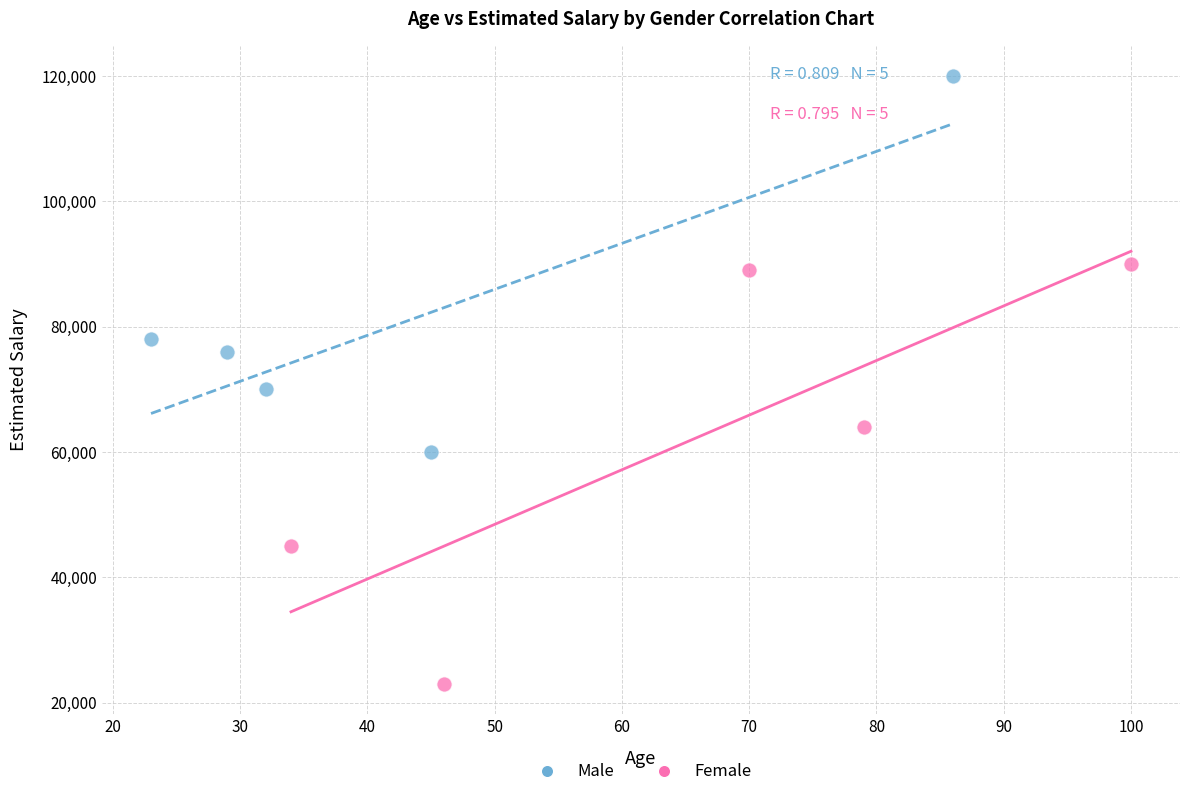

Which series contains the highest Y value?

Male